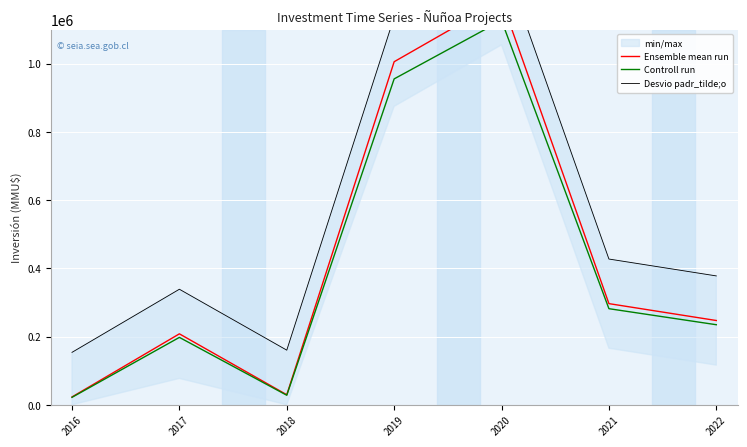

Reading left to right, extract all data points from this chart.

Ensemble mean run: 22841.0	207868.0	29285.0	1005579.0	1185710.0	296413.0	246925.0
Controll run: 21699.0	197474.6	27820.8	955300.0	1126424.5	281592.3	234578.8
Desvio padr_tilde;o: 153579.0	338606.0	160023.0	1136317.0	1316448.0	427151.0	377663.0